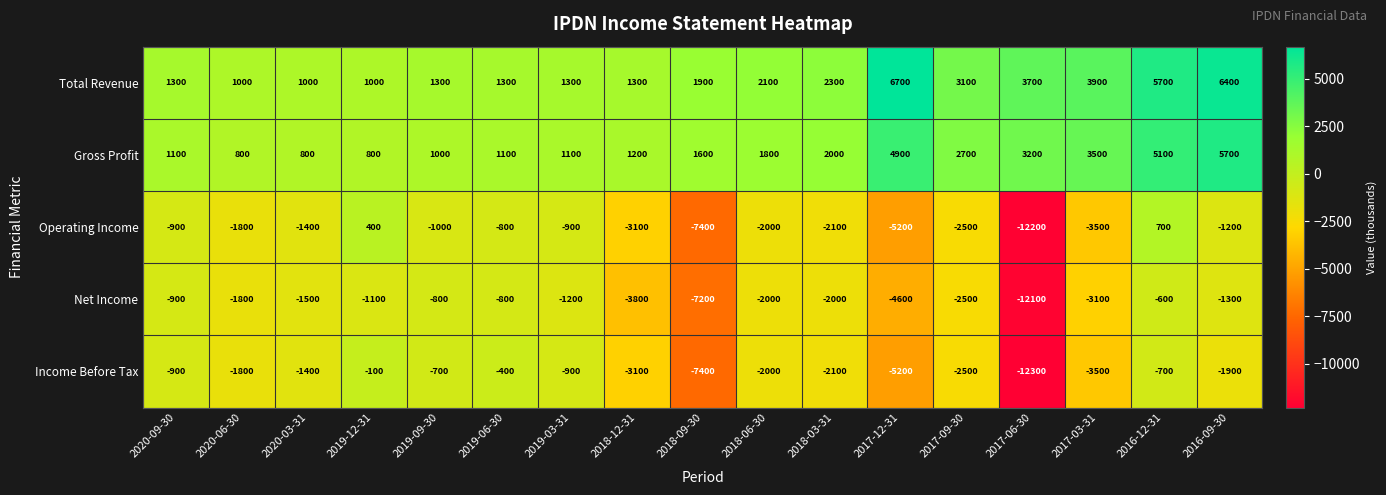

What value does the Operating Income series have at 2019-12-31, to the nearest 50?

400